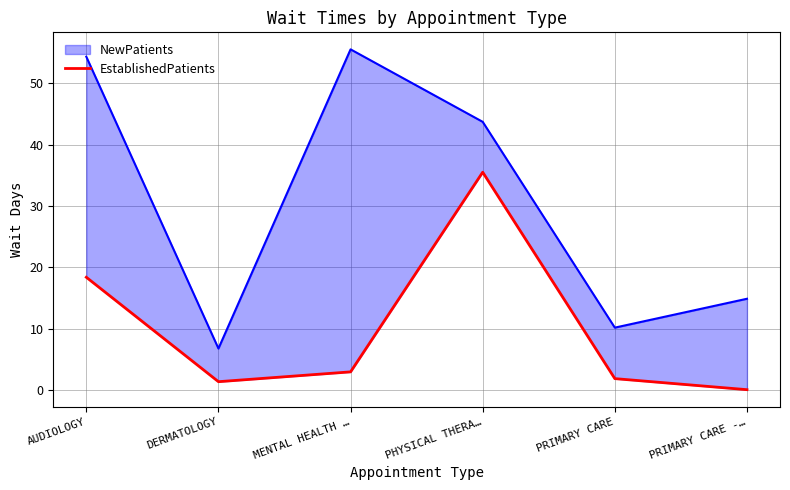

How many lines are shown in the chart?

1